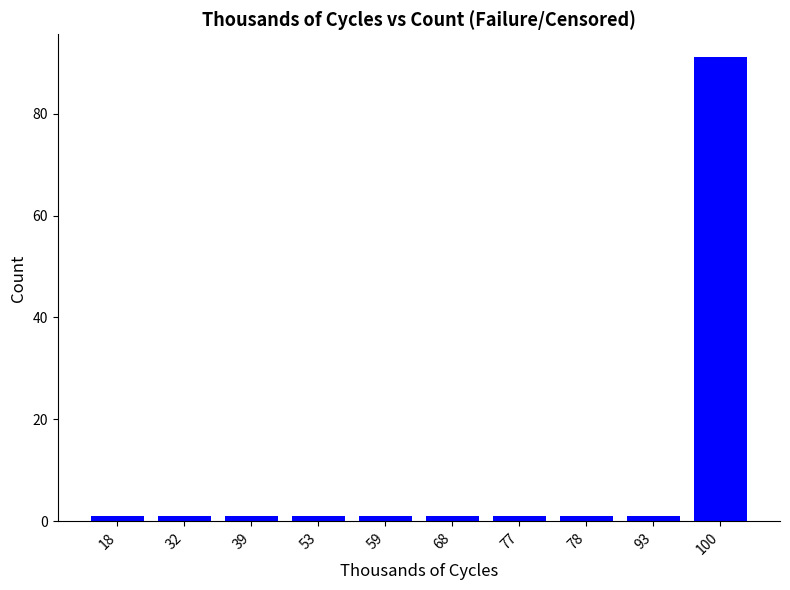

What is the ratio of the value at 93 to the value at 68?

1.0